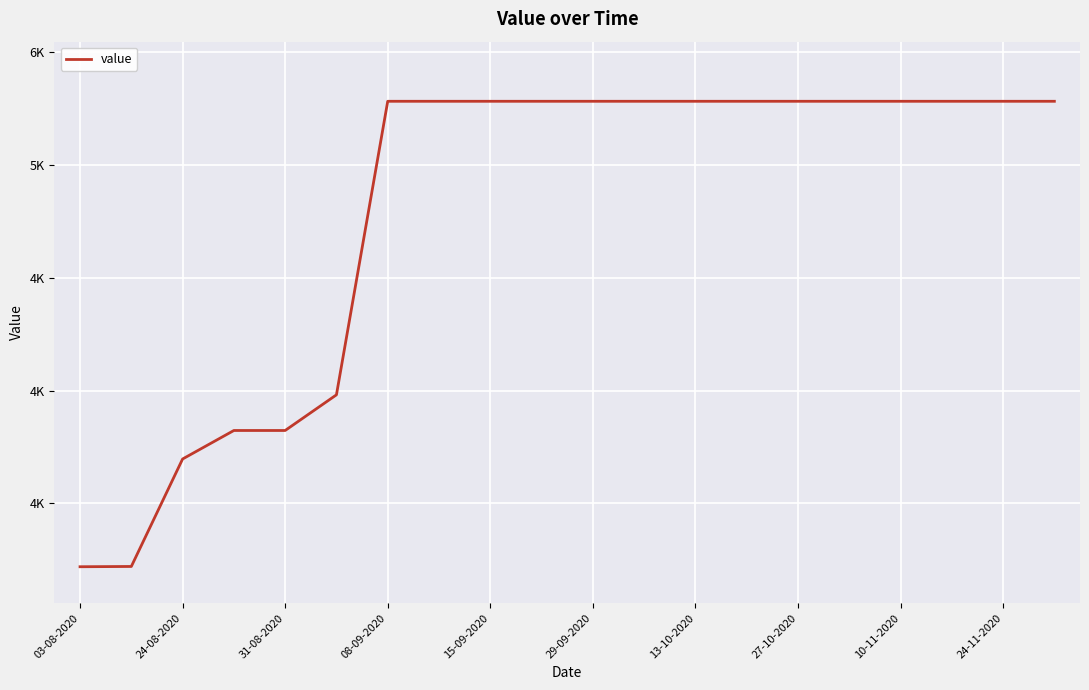

True or false: the data has more than 2 interior local peaks.

False